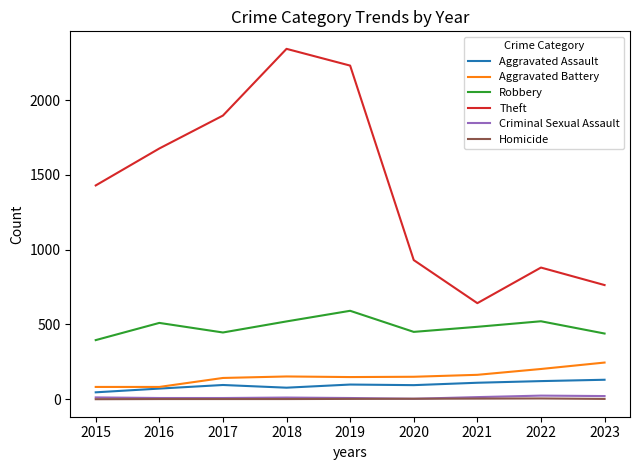

Which series has the largest total across all categories?

Theft